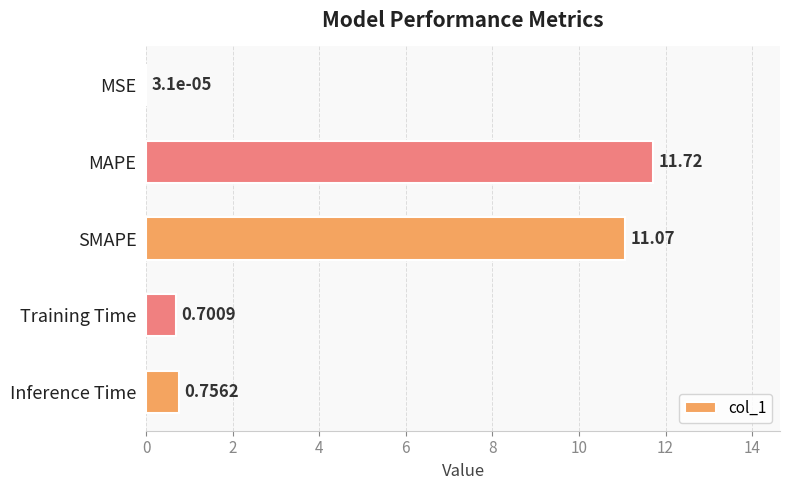

Where is the data nearest to the value 5?

Inference Time